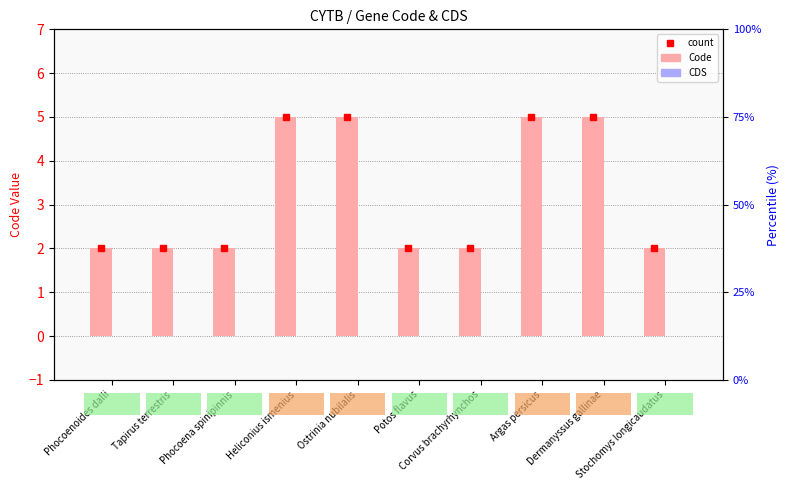

Which has a higher value, Corvus brachyrhynchos or Phocoena spinipinnis?

Corvus brachyrhynchos